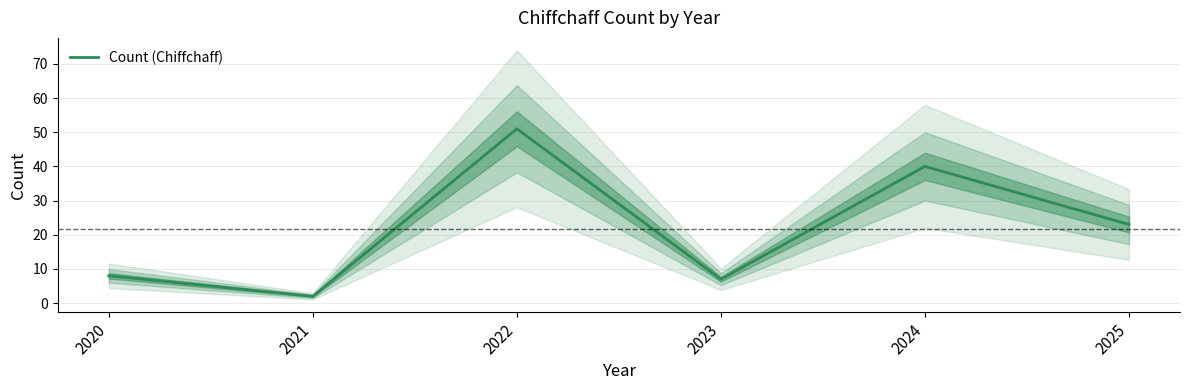

Does the chart display data point markers on the line(s)?

No